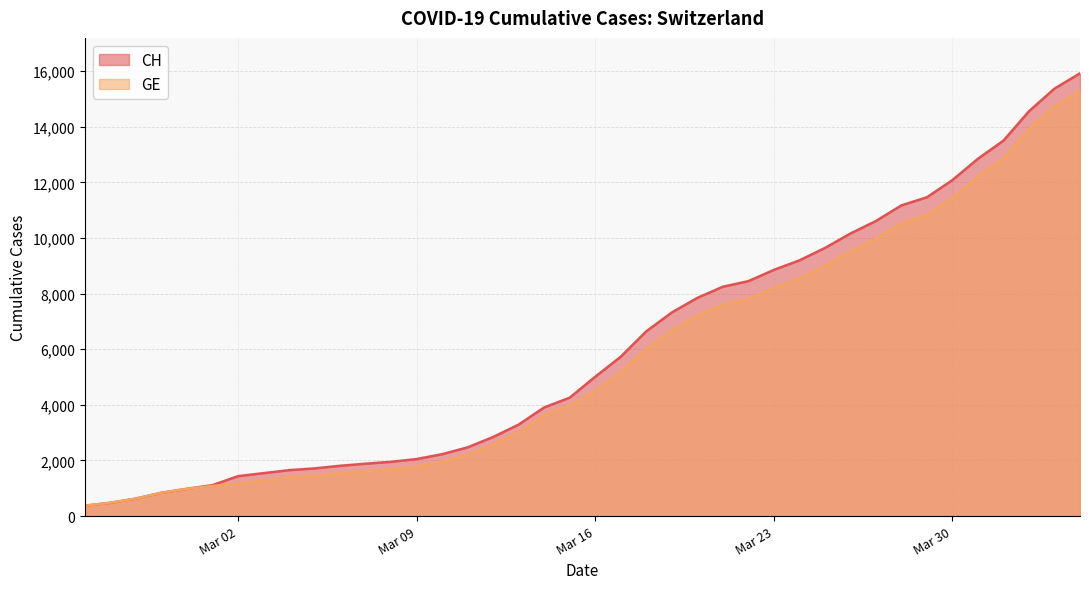

True or false: GE and CH cross at least once.

False